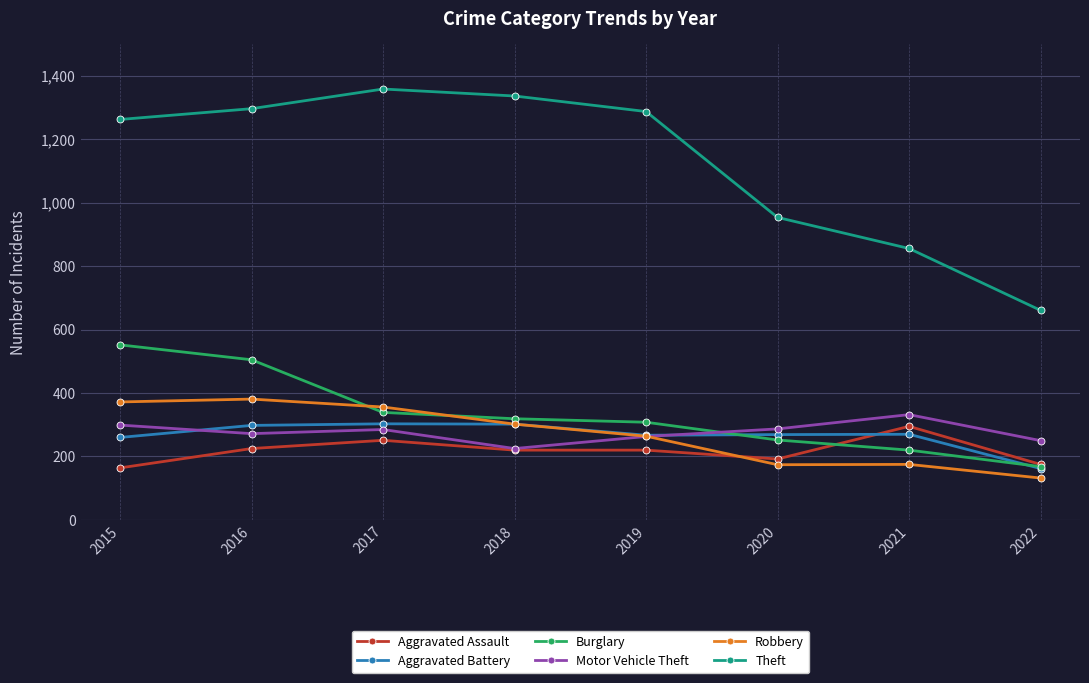

Where is Theft nearest to the value 1010?

2020